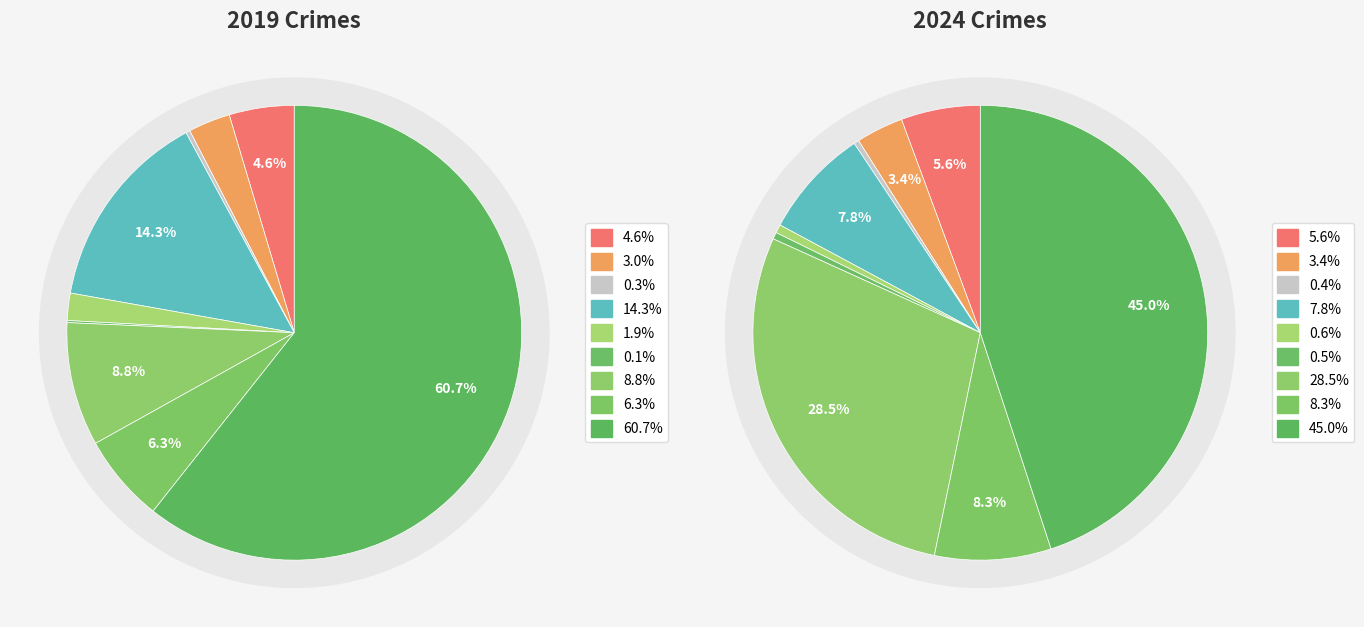

Combined, what portion of the pie is 8 and 2?

61.0%